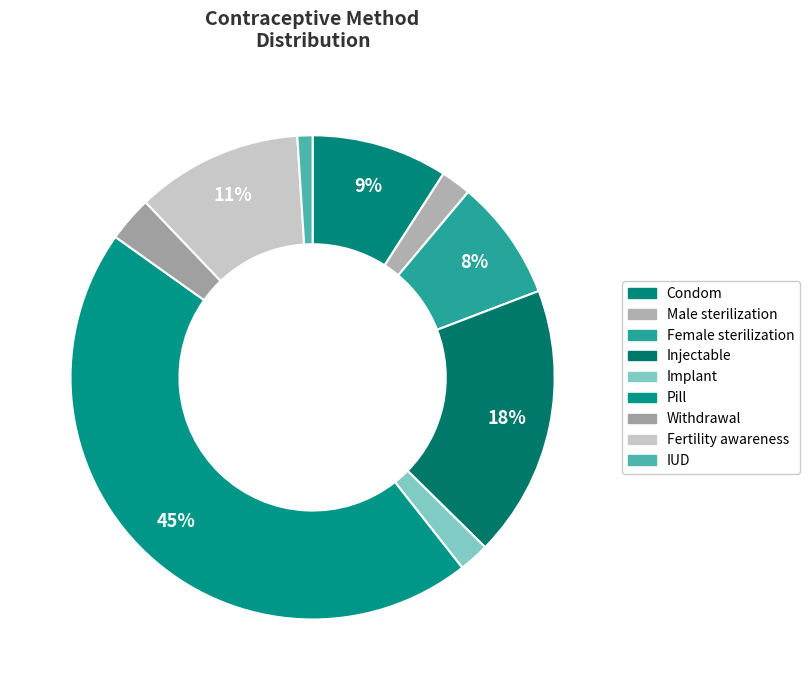

To the nearest percent, what is the average slice percentage?

11%